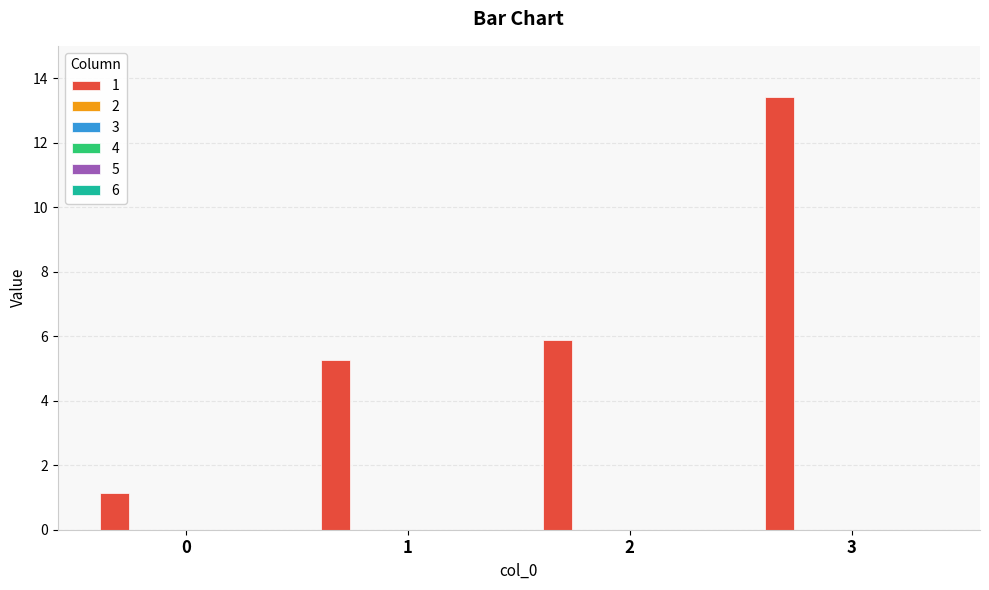

What is the maximum value shown in the chart?

13.4